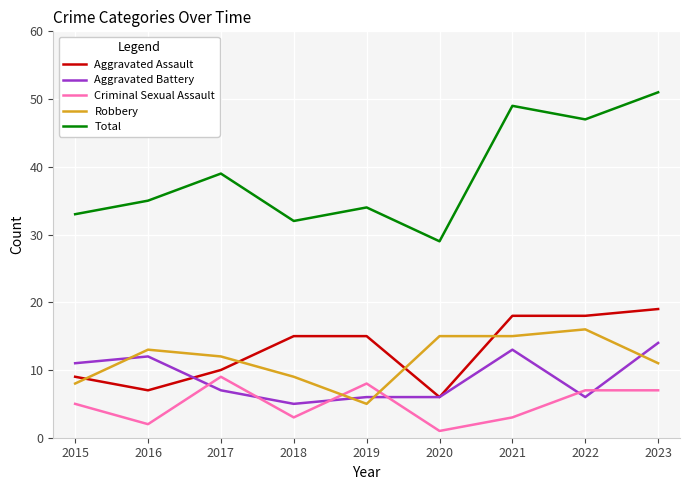

What are all the series names shown in the legend?

Aggravated Assault, Aggravated Battery, Criminal Sexual Assault, Robbery, Total